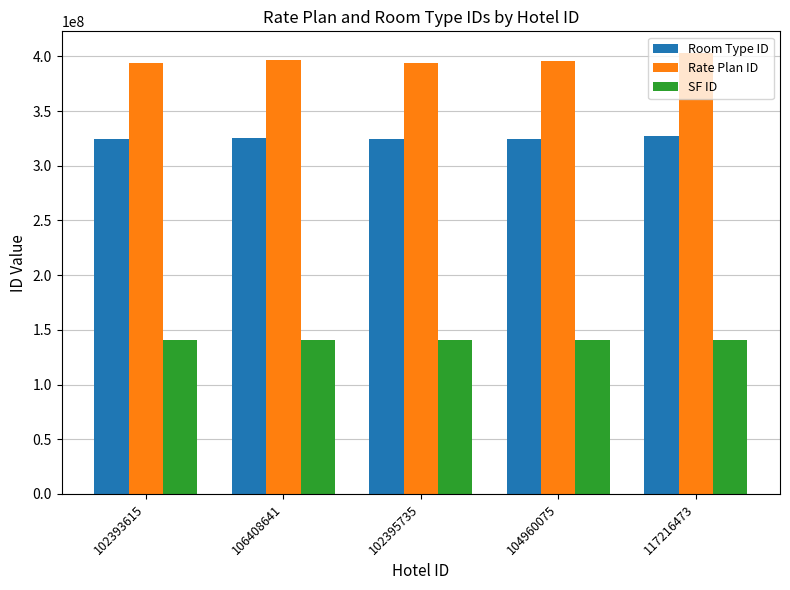

List the series in order of their peak value, highest first.

Rate Plan ID, Room Type ID, SF ID